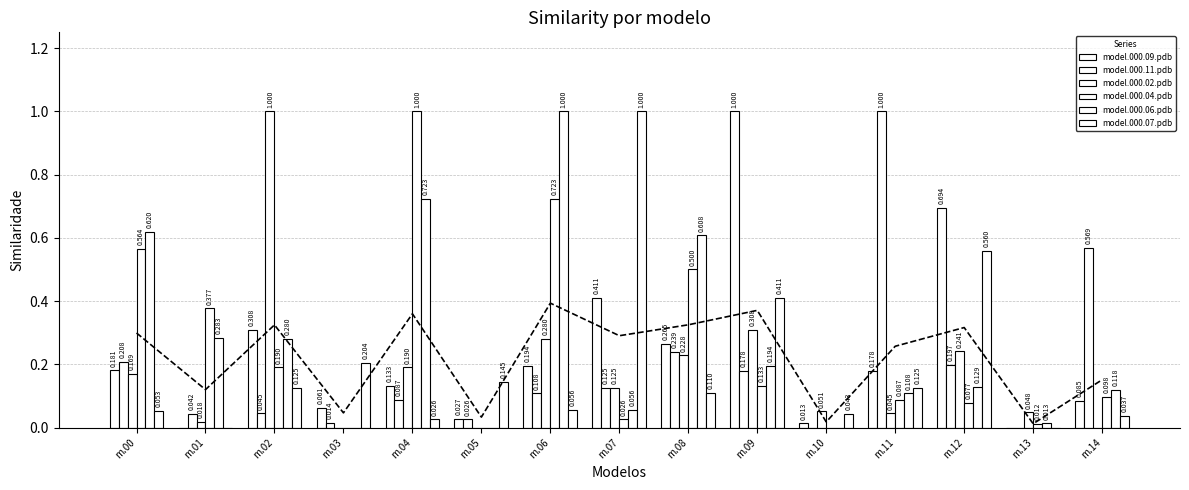

Does the chart contain stacked bars?

No